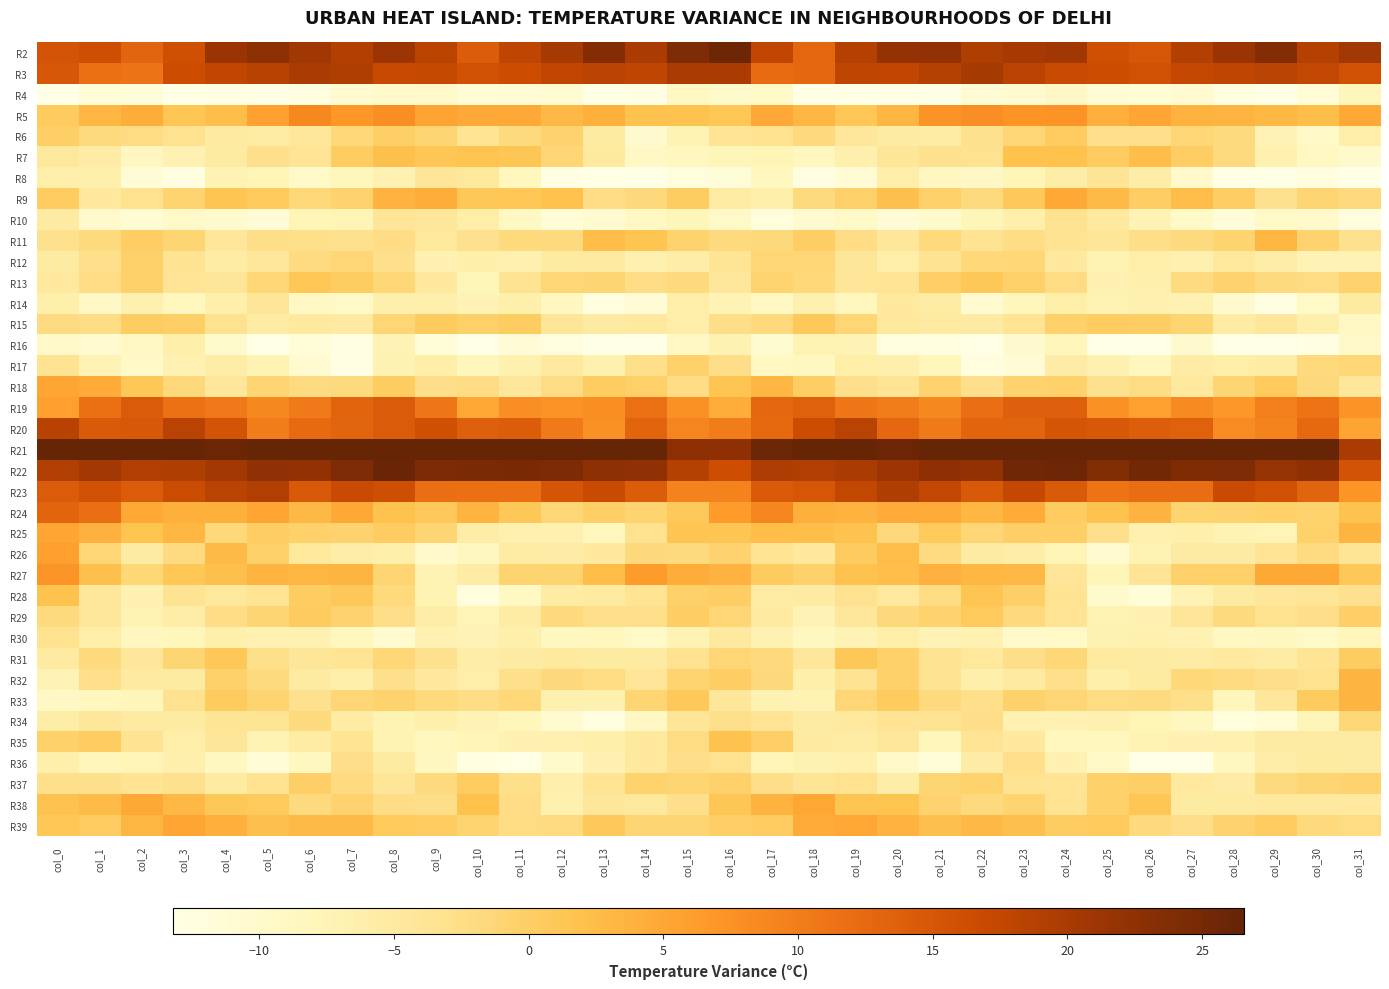

Reading right to left, transcribe all the data shown in this chart.

R2: col_31=20.6	col_30=18.9	col_29=23.5	col_28=21.4	col_27=19.0	col_26=15.2	col_25=16.0	col_24=20.7	col_23=20.1	col_22=19.3	col_21=22.3	col_20=21.9	col_19=18.8	col_18=12.8	col_17=17.7	col_16=25.6	col_15=24.1	col_14=19.9	col_13=23.6	col_12=20.3	col_11=17.8	col_10=14.3	col_9=18.2	col_8=21.2	col_7=19.0	col_6=20.7	col_5=22.7	col_4=21.4	col_3=16.0	col_2=13.2	col_1=16.3	col_0=15.5
R3: col_31=15.8	col_30=17.4	col_29=18.4	col_28=17.8	col_27=17.2	col_26=15.8	col_25=16.6	col_24=16.9	col_23=18.2	col_22=20.3	col_21=18.8	col_20=17.7	col_19=17.8	col_18=12.7	col_17=12.1	col_16=20.0	col_15=19.9	col_14=18.0	col_13=18.3	col_12=17.6	col_11=16.6	col_10=15.9	col_9=17.2	col_8=16.9	col_7=19.3	col_6=19.7	col_5=18.6	col_4=17.6	col_3=16.6	col_2=11.1	col_1=11.7	col_0=15.0
R4: col_31=-8.1	col_30=-11.4	col_29=-14.4	col_28=-12.5	col_27=-10.4	col_26=-11.4	col_25=-10.9	col_24=-9.4	col_23=-10.5	col_22=-11.1	col_21=-15.1	col_20=-13.3	col_19=-13.6	col_18=-13.5	col_17=-9.7	col_16=-10.1	col_15=-8.9	col_14=-12.9	col_13=-14.1	col_12=-11.0	col_11=-11.1	col_10=-11.4	col_9=-9.9	col_8=-9.9	col_7=-10.5	col_6=-12.6	col_5=-14.9	col_4=-13.0	col_3=-14.2	col_2=-11.9	col_1=-11.6	col_0=-13.5
R5: col_31=5.0	col_30=2.3	col_29=3.0	col_28=3.4	col_27=3.7	col_26=5.3	col_25=4.2	col_24=7.4	col_23=7.2	col_22=7.9	col_21=7.4	col_20=3.3	col_19=1.2	col_18=3.2	col_17=4.8	col_16=1.1	col_15=1.8	col_14=1.8	col_13=4.0	col_12=3.0	col_11=4.7	col_10=4.7	col_9=5.3	col_8=7.8	col_7=6.9	col_6=8.6	col_5=5.7	col_4=2.3	col_3=1.3	col_2=4.5	col_1=3.2	col_0=0.5
R6: col_31=-5.9	col_30=-9.7	col_29=-7.3	col_28=-1.9	col_27=-1.1	col_26=-2.8	col_25=-2.8	col_24=0.4	col_23=-1.1	col_22=-3.0	col_21=-5.6	col_20=-5.3	col_19=-4.3	col_18=-1.8	col_17=-3.2	col_16=-3.6	col_15=-7.3	col_14=-10.3	col_13=-5.2	col_12=-0.6	col_11=-2.0	col_10=-3.5	col_9=-1.1	col_8=-0.1	col_7=-1.5	col_6=-4.4	col_5=-5.5	col_4=-5.1	col_3=-3.1	col_2=-2.2	col_1=-1.9	col_0=-0.0
R7: col_31=-10.1	col_30=-8.9	col_29=-6.8	col_28=-1.9	col_27=0.0	col_26=2.4	col_25=0.4	col_24=1.9	col_23=1.9	col_22=-3.2	col_21=-3.0	col_20=-4.1	col_19=-6.4	col_18=-8.3	col_17=-7.5	col_16=-7.8	col_15=-8.3	col_14=-9.2	col_13=-4.8	col_12=-1.1	col_11=1.3	col_10=1.6	col_9=1.3	col_8=2.1	col_7=0.3	col_6=-3.6	col_5=-2.9	col_4=-5.2	col_3=-7.0	col_2=-8.6	col_1=-5.7	col_0=-4.6
R8: col_31=-14.7	col_30=-12.2	col_29=-15.3	col_28=-13.7	col_27=-10.1	col_26=-5.8	col_25=-3.8	col_24=-5.8	col_23=-7.7	col_22=-9.4	col_21=-8.6	col_20=-6.1	col_19=-11.3	col_18=-12.5	col_17=-8.5	col_16=-11.5	col_15=-12.0	col_14=-13.5	col_13=-15.0	col_12=-12.9	col_11=-8.3	col_10=-4.6	col_9=-3.9	col_8=-6.9	col_7=-8.1	col_6=-9.5	col_5=-7.5	col_4=-7.2	col_3=-12.7	col_2=-11.1	col_1=-6.3	col_0=-6.1
R9: col_31=-1.8	col_30=-1.0	col_29=-3.0	col_28=0.1	col_27=2.6	col_26=0.1	col_25=2.9	col_24=4.9	col_23=0.9	col_22=-2.0	col_21=-0.3	col_20=2.1	col_19=-0.3	col_18=-2.0	col_17=-6.2	col_16=-5.5	col_15=0.3	col_14=-1.6	col_13=-2.5	col_12=2.0	col_11=1.2	col_10=1.0	col_9=4.2	col_8=3.7	col_7=-0.6	col_6=-1.5	col_5=0.7	col_4=1.5	col_3=-0.9	col_2=-3.2	col_1=-4.9	col_0=0.4
R10: col_31=-12.1	col_30=-10.0	col_29=-9.6	col_28=-11.7	col_27=-9.6	col_26=-7.3	col_25=-4.8	col_24=-3.2	col_23=-6.2	col_22=-7.8	col_21=-10.0	col_20=-11.1	col_19=-9.6	col_18=-10.7	col_17=-12.0	col_16=-9.5	col_15=-7.8	col_14=-9.1	col_13=-10.6	col_12=-11.4	col_11=-8.9	col_10=-5.9	col_9=-4.2	col_8=-3.9	col_7=-7.6	col_6=-7.7	col_5=-11.3	col_4=-10.4	col_3=-9.9	col_2=-10.9	col_1=-10.0	col_0=-5.4
R11: col_31=-3.1	col_30=-0.7	col_29=3.3	col_28=-0.8	col_27=-1.9	col_26=-2.6	col_25=-4.2	col_24=-3.3	col_23=-2.4	col_22=-3.4	col_21=-1.9	col_20=-4.3	col_19=-2.4	col_18=0.0	col_17=-1.6	col_16=-1.9	col_15=-0.5	col_14=1.5	col_13=2.3	col_12=-1.9	col_11=-1.8	col_10=-3.1	col_9=-4.5	col_8=-2.4	col_7=-3.0	col_6=-2.7	col_5=-2.6	col_4=-4.4	col_3=-1.0	col_2=0.1	col_1=-2.0	col_0=-3.1
R12: col_31=-7.4	col_30=-7.4	col_29=-5.9	col_28=-4.6	col_27=-6.7	col_26=-6.0	col_25=-7.2	col_24=-4.8	col_23=-1.2	col_22=-1.4	col_21=-3.4	col_20=-5.9	col_19=-4.1	col_18=-1.2	col_17=-1.1	col_16=-3.8	col_15=-5.8	col_14=-6.6	col_13=-5.1	col_12=-5.2	col_11=-6.6	col_10=-6.3	col_9=-7.0	col_8=-2.8	col_7=-1.1	col_6=-2.1	col_5=-4.4	col_4=-5.5	col_3=-3.3	col_2=-0.2	col_1=-2.7	col_0=-5.1
R13: col_31=-0.5	col_30=-2.2	col_29=-1.9	col_28=-0.7	col_27=-2.1	col_26=-6.5	col_25=-6.9	col_24=-2.3	col_23=-0.2	col_22=0.9	col_21=-0.1	col_20=-3.7	col_19=-4.0	col_18=-1.5	col_17=-0.9	col_16=-4.3	col_15=-1.8	col_14=-2.3	col_13=-1.0	col_12=-1.1	col_11=-3.3	col_10=-7.8	col_9=-4.8	col_8=-1.4	col_7=0.2	col_6=1.1	col_5=-1.3	col_4=-4.1	col_3=-3.7	col_2=-0.3	col_1=-2.4	col_0=-4.8
R14: col_31=-5.1	col_30=-9.7	col_29=-12.6	col_28=-10.4	col_27=-6.9	col_26=-6.7	col_25=-7.2	col_24=-6.0	col_23=-8.2	col_22=-10.5	col_21=-5.5	col_20=-4.8	col_19=-8.3	col_18=-6.7	col_17=-9.1	col_16=-7.4	col_15=-6.0	col_14=-11.2	col_13=-12.2	col_12=-8.7	col_11=-6.3	col_10=-7.3	col_9=-6.4	col_8=-6.5	col_7=-9.6	col_6=-9.3	col_5=-3.9	col_4=-6.3	col_3=-8.3	col_2=-6.8	col_1=-9.4	col_0=-6.3
R15: col_31=-8.9	col_30=-6.5	col_29=-4.2	col_28=-5.5	col_27=-1.1	col_26=0.1	col_25=0.3	col_24=-0.4	col_23=-3.5	col_22=-5.4	col_21=-5.0	col_20=-4.6	col_19=-1.1	col_18=0.8	col_17=-1.8	col_16=-2.6	col_15=-6.1	col_14=-4.8	col_13=-5.1	col_12=-4.1	col_11=0.2	col_10=-0.2	col_9=0.5	col_8=-1.2	col_7=-5.0	col_6=-4.7	col_5=-5.6	col_4=-3.3	col_3=-0.2	col_2=0.3	col_1=-2.4	col_0=-2.2
R16: col_31=-9.9	col_30=-12.9	col_29=-14.9	col_28=-14.4	col_27=-10.3	col_26=-14.3	col_25=-13.6	col_24=-8.0	col_23=-10.4	col_22=-13.1	col_21=-12.2	col_20=-12.3	col_19=-7.4	col_18=-7.2	col_17=-10.8	col_16=-7.0	col_15=-8.9	col_14=-13.5	col_13=-15.5	col_12=-12.3	col_11=-11.3	col_10=-15.0	col_9=-11.6	col_8=-7.4	col_7=-12.9	col_6=-11.5	col_5=-13.4	col_4=-10.2	col_3=-6.3	col_2=-9.1	col_1=-10.7	col_0=-9.9
R17: col_31=-1.1	col_30=-1.7	col_29=-5.4	col_28=-6.0	col_27=-5.7	col_26=-8.2	col_25=-6.7	col_24=-5.7	col_23=-11.2	col_22=-12.3	col_21=-8.0	col_20=-6.5	col_19=-6.1	col_18=-8.7	col_17=-9.1	col_16=-2.6	col_15=-0.3	col_14=-2.6	col_13=-6.5	col_12=-4.9	col_11=-6.8	col_10=-8.1	col_9=-6.0	col_8=-7.1	col_7=-13.0	col_6=-10.5	col_5=-7.3	col_4=-5.8	col_3=-6.9	col_2=-9.7	col_1=-7.3	col_0=-3.3
R18: col_31=-4.4	col_30=-1.6	col_29=0.6	col_28=-1.0	col_27=-4.7	col_26=-2.2	col_25=-3.1	col_24=-0.4	col_23=-0.7	col_22=-2.8	col_21=-0.7	col_20=-3.7	col_19=-2.8	col_18=0.0	col_17=3.1	col_16=1.5	col_15=-2.4	col_14=-0.3	col_13=0.2	col_12=-2.3	col_11=-4.3	col_10=-2.2	col_9=-2.5	col_8=0.2	col_7=-2.0	col_6=-2.2	col_5=-1.1	col_4=-4.3	col_3=-1.6	col_2=1.1	col_1=4.5	col_0=5.1
R19: col_31=7.4	col_30=11.2	col_29=9.7	col_28=6.8	col_27=8.4	col_26=5.9	col_25=7.5	col_24=13.8	col_23=13.8	col_22=11.8	col_21=8.6	col_20=10.1	col_19=10.7	col_18=13.6	col_17=12.6	col_16=4.4	col_15=7.6	col_14=11.6	col_13=8.0	col_12=7.4	col_11=7.9	col_10=5.1	col_9=10.7	col_8=14.3	col_7=13.2	col_6=10.4	col_5=8.6	col_4=10.6	col_3=11.4	col_2=14.3	col_1=11.7	col_0=6.0
R20: col_31=5.3	col_30=12.5	col_29=9.2	col_28=8.2	col_27=13.6	col_26=14.0	col_25=14.8	col_24=15.3	col_23=13.2	col_22=13.2	col_21=10.3	col_20=12.7	col_19=18.3	col_18=16.5	col_17=12.5	col_16=10.1	col_15=9.1	col_14=13.1	col_13=7.5	col_12=10.3	col_11=14.3	col_10=13.8	col_9=16.0	col_8=14.4	col_7=13.2	col_6=12.3	col_5=9.9	col_4=15.4	col_3=18.3	col_2=14.9	col_1=14.5	col_0=18.6
R21: col_31=19.9	col_30=26.4	col_29=27.0	col_28=28.0	col_27=32.1	col_26=31.2	col_25=27.2	col_24=27.8	col_23=29.3	col_22=27.8	col_21=27.0	col_20=25.8	col_19=26.8	col_18=26.7	col_17=26.0	col_16=22.6	col_15=22.8	col_14=27.6	col_13=27.0	col_12=29.4	col_11=32.7	col_10=29.3	col_9=27.0	col_8=28.7	col_7=28.9	col_6=27.0	col_5=26.6	col_4=26.0	col_3=26.8	col_2=26.6	col_1=27.1	col_0=26.6
R22: col_31=15.6	col_30=22.6	col_29=21.8	col_28=24.2	col_27=23.9	col_26=25.2	col_25=23.8	col_24=25.8	col_23=25.5	col_22=22.3	col_21=22.6	col_20=21.2	col_19=19.7	col_18=19.1	col_17=19.5	col_16=16.4	col_15=18.9	col_14=22.5	col_13=22.7	col_12=24.3	col_11=24.6	col_10=24.5	col_9=24.4	col_8=26.2	col_7=24.2	col_6=22.0	col_5=22.5	col_4=20.5	col_3=19.3	col_2=19.1	col_1=20.6	col_0=19.1
R23: col_31=7.2	col_30=13.2	col_29=16.0	col_28=16.8	col_27=12.0	col_26=12.0	col_25=11.2	col_24=14.6	col_23=17.3	col_22=14.7	col_21=17.5	col_20=19.3	col_19=17.4	col_18=15.1	col_17=14.5	col_16=9.2	col_15=9.3	col_14=14.2	col_13=16.9	col_12=15.2	col_11=11.7	col_10=11.7	col_9=11.8	col_8=16.3	col_7=16.8	col_6=14.7	col_5=19.2	col_4=18.4	col_3=16.7	col_2=14.3	col_1=15.7	col_0=14.3
R24: col_31=1.8	col_30=-0.5	col_29=-0.2	col_28=-0.6	col_27=-0.8	col_26=3.6	col_25=1.9	col_24=0.3	col_23=4.6	col_22=3.3	col_21=4.6	col_20=4.6	col_19=3.6	col_18=4.0	col_17=8.8	col_16=6.4	col_15=0.9	col_14=-0.9	col_13=-0.1	col_12=-1.2	col_11=0.9	col_10=3.5	col_9=0.9	col_8=1.8	col_7=4.9	col_6=3.0	col_5=5.2	col_4=3.9	col_3=3.9	col_2=4.9	col_1=11.8	col_0=13.2
R25: col_31=3.5	col_30=-0.3	col_29=-7.5	col_28=-7.2	col_27=-6.3	col_26=-6.6	col_25=-2.9	col_24=-0.1	col_23=-0.1	col_22=-1.2	col_21=0.7	col_20=-1.7	col_19=1.8	col_18=2.4	col_17=2.4	col_16=1.5	col_15=1.4	col_14=-3.1	col_13=-8.4	col_12=-6.8	col_11=-6.5	col_10=-5.8	col_9=-1.0	col_8=0.3	col_7=-0.6	col_6=-0.4	col_5=0.0	col_4=-1.4	col_3=3.2	col_2=1.6	col_1=3.8	col_0=5.2
R26: col_31=-3.8	col_30=-2.2	col_29=-3.7	col_28=-5.4	col_27=-5.4	col_26=-7.2	col_25=-10.7	col_24=-7.5	col_23=-5.8	col_22=-5.4	col_21=-2.1	col_20=2.5	col_19=0.5	col_18=-4.9	col_17=-3.4	col_16=-0.6	col_15=-1.9	col_14=-1.7	col_13=-4.8	col_12=-5.7	col_11=-5.6	col_10=-8.8	col_9=-10.0	col_8=-6.2	col_7=-5.8	col_6=-4.5	col_5=-0.2	col_4=2.9	col_3=-2.1	col_2=-5.3	col_1=-1.2	col_0=6.0
R27: col_31=1.0	col_30=4.9	col_29=4.9	col_28=-0.3	col_27=-0.3	col_26=-3.6	col_25=-7.8	col_24=-4.0	col_23=3.1	col_22=3.1	col_21=3.9	col_20=2.3	col_19=1.7	col_18=-0.4	col_17=0.5	col_16=3.6	col_15=4.2	col_14=6.3	col_13=2.6	col_12=-0.9	col_11=-0.8	col_10=-5.6	col_9=-7.3	col_8=-1.0	col_7=3.6	col_6=3.3	col_5=3.5	col_4=2.0	col_3=1.1	col_2=-1.3	col_1=2.1	col_0=7.1
R28: col_31=-3.0	col_30=-4.0	col_29=-4.3	col_28=-5.2	col_27=-7.4	col_26=-11.5	col_25=-10.2	col_24=-3.3	col_23=-0.0	col_22=1.5	col_21=-2.3	col_20=-4.9	col_19=-3.3	col_18=-5.3	col_17=-5.6	col_16=0.2	col_15=-0.2	col_14=-3.5	col_13=-5.1	col_12=-5.5	col_11=-9.2	col_10=-12.3	col_9=-7.2	col_8=-1.8	col_7=1.0	col_6=0.2	col_5=-3.5	col_4=-4.6	col_3=-3.3	col_2=-6.9	col_1=-4.4	col_0=1.7
R29: col_31=-0.1	col_30=-2.6	col_29=-3.1	col_28=-1.9	col_27=-3.9	col_26=-6.8	col_25=-7.3	col_24=-3.7	col_23=-1.7	col_22=0.7	col_21=-0.5	col_20=-1.6	col_19=-4.5	col_18=-7.3	col_17=-5.1	col_16=-1.1	col_15=0.1	col_14=-2.8	col_13=-2.8	col_12=-1.8	col_11=-5.6	col_10=-7.5	col_9=-5.8	col_8=-2.6	col_7=-0.7	col_6=0.6	col_5=-1.0	col_4=-2.3	col_3=-5.8	col_2=-7.3	col_1=-4.3	col_0=-1.9
R30: col_31=-8.2	col_30=-9.5	col_29=-8.7	col_28=-9.1	col_27=-7.0	col_26=-6.7	col_25=-7.1	col_24=-9.5	col_23=-9.9	col_22=-6.9	col_21=-7.3	col_20=-6.0	col_19=-7.3	col_18=-8.8	col_17=-6.9	col_16=-4.7	col_15=-7.2	col_14=-9.6	col_13=-8.4	col_12=-8.8	col_11=-6.3	col_10=-7.4	col_9=-6.9	col_8=-10.6	col_7=-8.4	col_6=-6.9	col_5=-6.9	col_4=-6.2	col_3=-8.0	col_2=-8.6	col_1=-6.0	col_0=-3.1
R31: col_31=0.3	col_30=-3.8	col_29=-5.4	col_28=-4.7	col_27=-5.6	col_26=-5.3	col_25=-5.0	col_24=-1.4	col_23=-2.5	col_22=-4.6	col_21=-3.3	col_20=-0.4	col_19=1.0	col_18=-4.4	col_17=-1.8	col_16=-1.2	col_15=-3.2	col_14=-5.0	col_13=-5.2	col_12=-4.8	col_11=-5.3	col_10=-5.8	col_9=-3.1	col_8=-1.3	col_7=-3.5	col_6=-4.2	col_5=-2.7	col_4=1.0	col_3=-1.0	col_2=-4.3	col_1=-2.0	col_0=-5.0
R32: col_31=3.5	col_30=-3.2	col_29=-2.6	col_28=-2.0	col_27=-1.5	col_26=-5.2	col_25=-6.3	col_24=-2.7	col_23=-5.1	col_22=-6.2	col_21=-3.3	col_20=-0.3	col_19=-3.4	col_18=-6.3	col_17=-1.7	col_16=0.1	col_15=-0.9	col_14=-4.0	col_13=-2.2	col_12=-1.6	col_11=-2.8	col_10=-6.1	col_9=-4.8	col_8=-2.9	col_7=-6.4	col_6=-5.3	col_5=-1.9	col_4=-0.4	col_3=-5.2	col_2=-5.0	col_1=-2.8	col_0=-7.3
R33: col_31=3.5	col_30=0.5	col_29=-4.4	col_28=-8.0	col_27=-2.7	col_26=-2.0	col_25=-2.3	col_24=-1.1	col_23=-0.5	col_22=-2.7	col_21=-2.0	col_20=0.5	col_19=-1.2	col_18=-7.2	col_17=-7.1	col_16=-4.4	col_15=0.9	col_14=-1.0	col_13=-6.7	col_12=-6.6	col_11=-1.5	col_10=-2.5	col_9=-1.8	col_8=-0.6	col_7=-1.2	col_6=-3.1	col_5=-0.9	col_4=0.6	col_3=-3.2	col_2=-7.9	col_1=-8.5	col_0=-9.2
R34: col_31=-1.4	col_30=-7.9	col_29=-11.4	col_28=-12.1	col_27=-8.7	col_26=-7.7	col_25=-6.6	col_24=-6.9	col_23=-6.9	col_22=-2.6	col_21=-3.3	col_20=-3.6	col_19=-4.7	col_18=-5.4	col_17=-3.6	col_16=-2.9	col_15=-4.0	col_14=-9.2	col_13=-12.5	col_12=-10.7	col_11=-8.1	col_10=-7.4	col_9=-6.5	col_8=-7.2	col_7=-5.5	col_6=-1.9	col_5=-3.9	col_4=-3.9	col_3=-5.2	col_2=-5.0	col_1=-4.2	col_0=-5.8
R35: col_31=-5.4	col_30=-5.3	col_29=-5.3	col_28=-6.7	col_27=-6.8	col_26=-7.3	col_25=-8.3	col_24=-8.2	col_23=-4.7	col_22=-3.7	col_21=-8.0	col_20=-4.3	col_19=-5.5	col_18=-5.1	col_17=-0.1	col_16=1.7	col_15=-2.3	col_14=-4.7	col_13=-6.3	col_12=-6.8	col_11=-6.9	col_10=-7.7	col_9=-8.4	col_8=-7.2	col_7=-3.5	col_6=-5.5	col_5=-7.3	col_4=-4.2	col_3=-6.1	col_2=-3.4	col_1=0.4	col_0=-0.4
R36: col_31=-5.4	col_30=-5.2	col_29=-5.8	col_28=-8.6	col_27=-13.3	col_26=-14.1	col_25=-9.7	col_24=-6.9	col_23=-2.8	col_22=-5.7	col_21=-11.6	col_20=-9.8	col_19=-6.5	col_18=-7.1	col_17=-7.8	col_16=-3.1	col_15=-2.5	col_14=-4.8	col_13=-6.9	col_12=-10.1	col_11=-14.5	col_10=-12.6	col_9=-8.8	col_8=-5.3	col_7=-2.6	col_6=-8.8	col_5=-11.4	col_4=-8.6	col_3=-6.4	col_2=-7.6	col_1=-8.1	col_0=-6.3
R37: col_31=-0.8	col_30=-1.1	col_29=-2.0	col_28=-5.7	col_27=-4.7	col_26=-0.1	col_25=-0.4	col_24=-3.7	col_23=-3.3	col_22=-0.5	col_21=-1.0	col_20=-5.8	col_19=-3.1	col_18=-3.8	col_17=-2.5	col_16=-0.2	col_15=-1.0	col_14=-0.6	col_13=-3.4	col_12=-6.4	col_11=-2.7	col_10=0.4	col_9=-1.9	col_8=-3.9	col_7=-2.1	col_6=-0.2	col_5=-3.1	col_4=-5.2	col_3=-3.1	col_2=-3.5	col_1=-2.8	col_0=-2.8
R38: col_31=-4.7	col_30=-4.8	col_29=-4.7	col_28=-5.2	col_27=-5.2	col_26=1.3	col_25=-0.4	col_24=-3.4	col_23=-0.9	col_22=-1.9	col_21=-0.7	col_20=1.6	col_19=1.4	col_18=5.1	col_17=3.7	col_16=1.3	col_15=-2.9	col_14=-4.6	col_13=-4.3	col_12=-6.6	col_11=-2.5	col_10=1.9	col_9=-2.6	col_8=-2.4	col_7=-0.7	col_6=-2.0	col_5=0.7	col_4=1.1	col_3=3.0	col_2=4.9	col_1=2.6	col_0=1.7
R39: col_31=-2.3	col_30=-1.8	col_29=0.4	col_28=-0.7	col_27=-2.5	col_26=-1.8	col_25=0.7	col_24=0.3	col_23=2.1	col_22=3.0	col_21=2.1	col_20=3.6	col_19=5.0	col_18=4.6	col_17=0.4	col_16=-0.1	col_15=-0.9	col_14=-1.0	col_13=0.8	col_12=-2.1	col_11=-2.3	col_10=-0.8	col_9=0.5	col_8=0.7	col_7=2.9	col_6=2.9	col_5=2.1	col_4=4.1	col_3=5.2	col_2=3.3	col_1=0.4	col_0=1.2